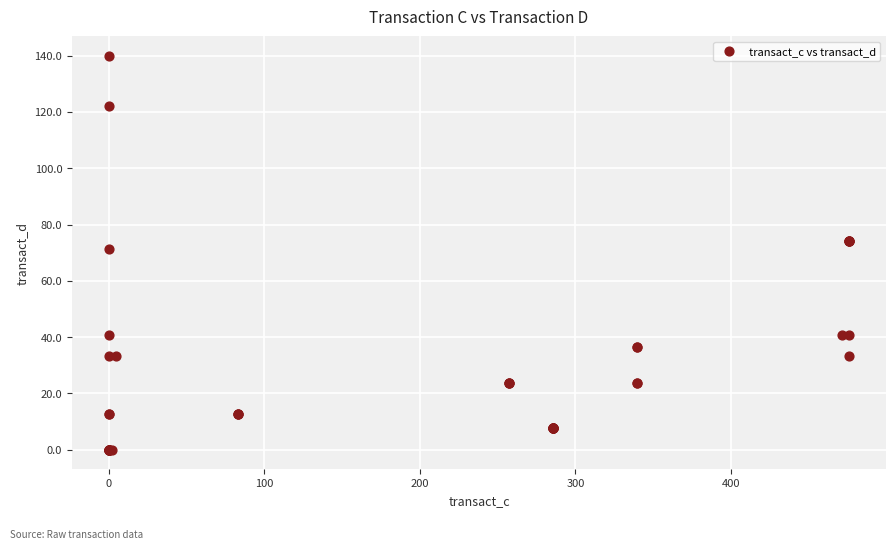

What Y value in the scatter plot is closest to 69?

71.3